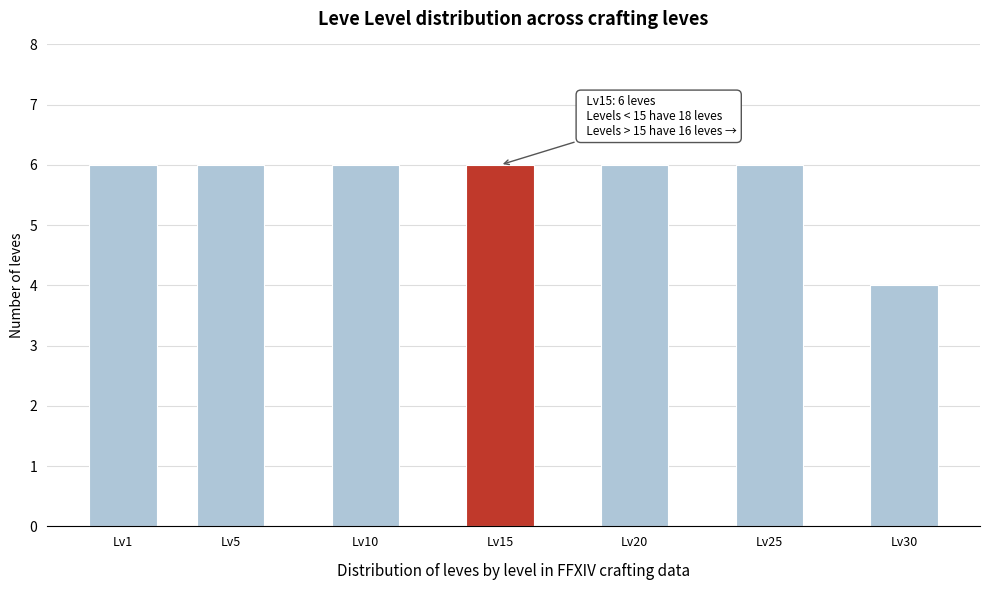

Reading left to right, extract all data points from this chart.

Lv1=6	Lv5=6	Lv10=6	Lv15=6	Lv20=6	Lv25=6	Lv30=4